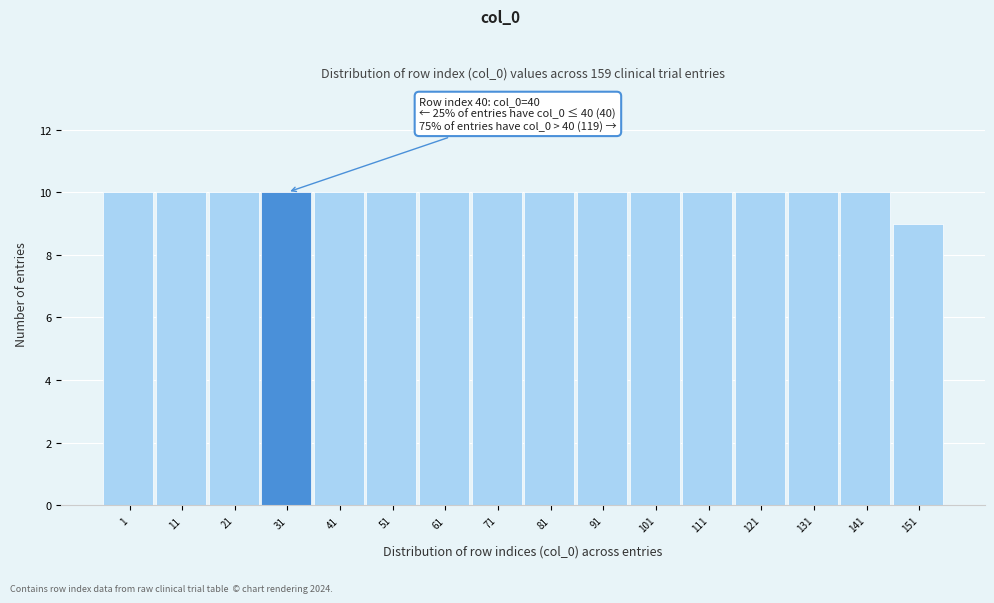

Reading left to right, extract all data points from this chart.

10	10	10	10	10	10	10	10	10	10	10	10	10	10	10	9